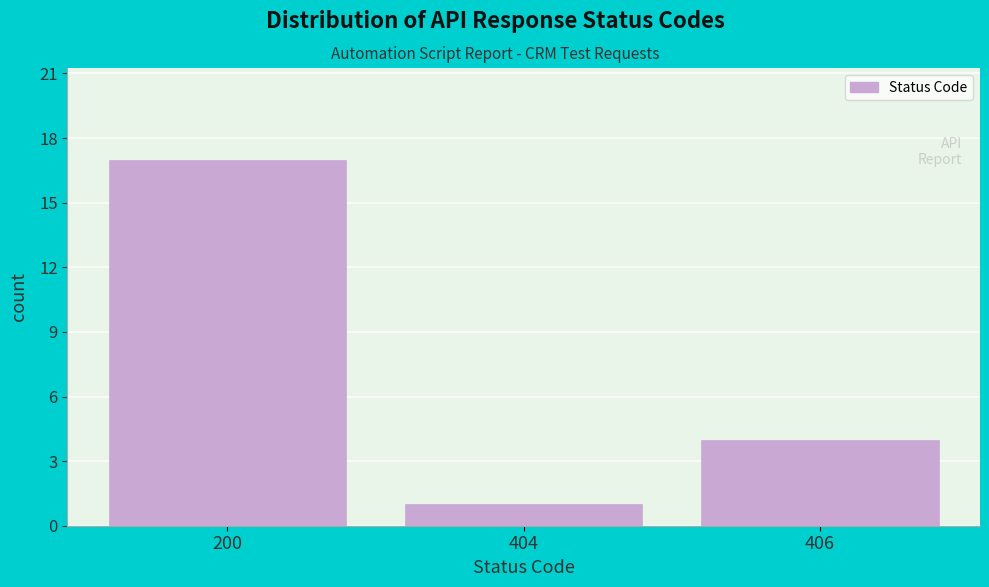

Reading left to right, transcribe all the data shown in this chart.

200=17	404=1	406=4